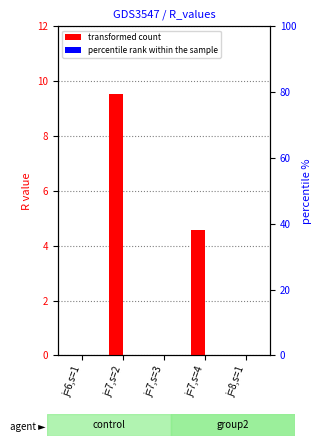

Which series changed the most between j=7,s=3 and j=7,s=4?

transformed count